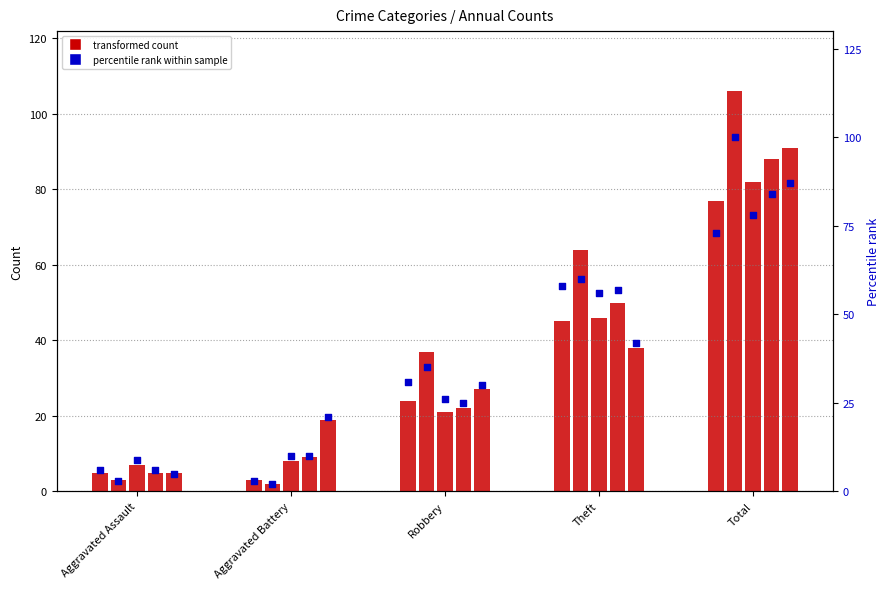

Is the value of 2018 at Robbery greater than the value of 2019 at Total?

No